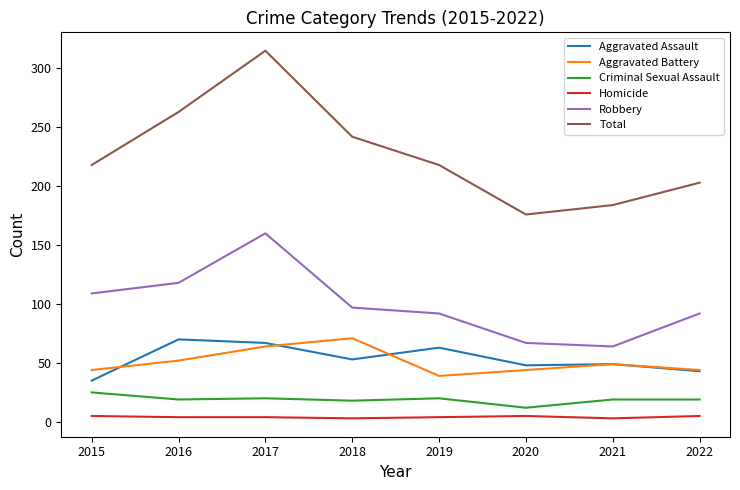

True or false: Robbery and Homicide cross at least once.

False